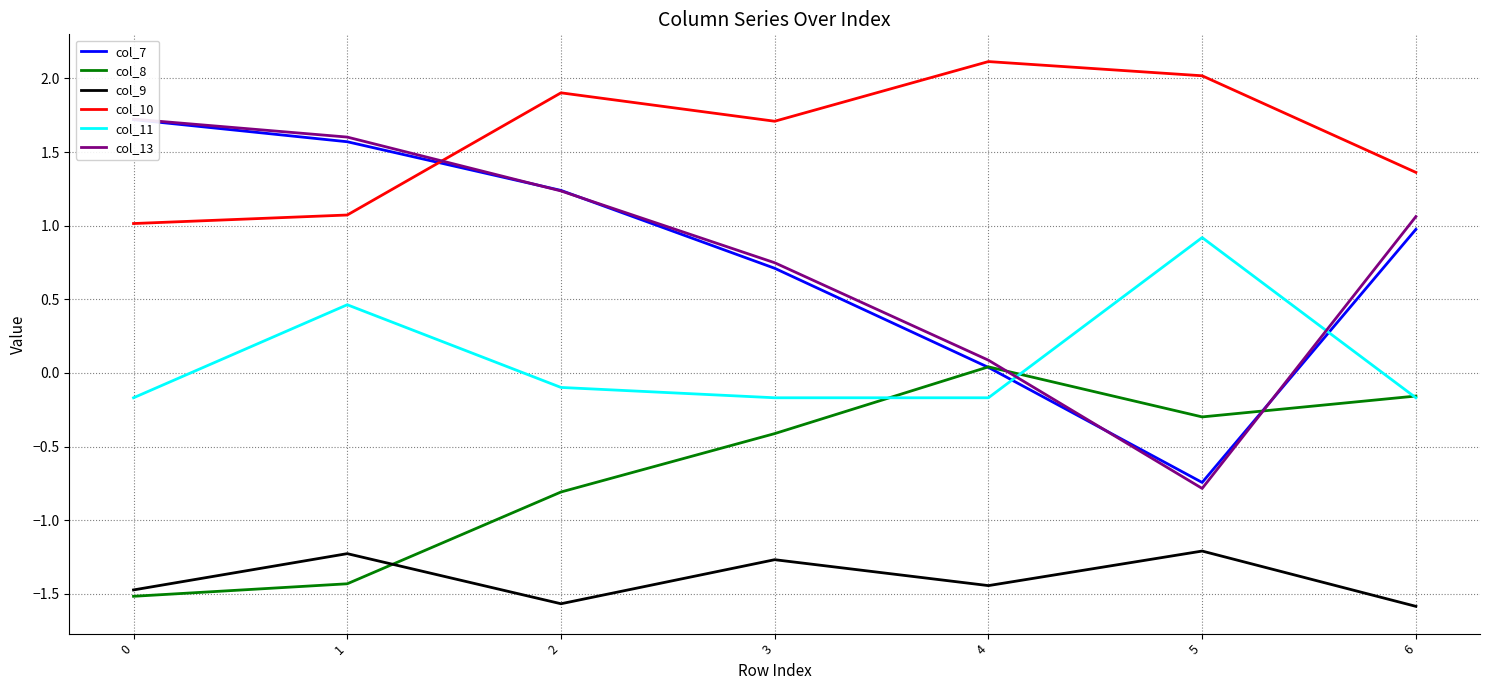

Reading left to right, extract all data points from this chart.

col_7: 1.7	1.6	1.2	0.7	0.0	-0.7	1.0
col_8: -1.5	-1.4	-0.8	-0.4	0.0	-0.3	-0.2
col_9: -1.5	-1.2	-1.6	-1.3	-1.4	-1.2	-1.6
col_10: 1.0	1.1	1.9	1.7	2.1	2.0	1.4
col_11: -0.2	0.5	-0.1	-0.2	-0.2	0.9	-0.2
col_13: 1.7	1.6	1.2	0.7	0.1	-0.8	1.1